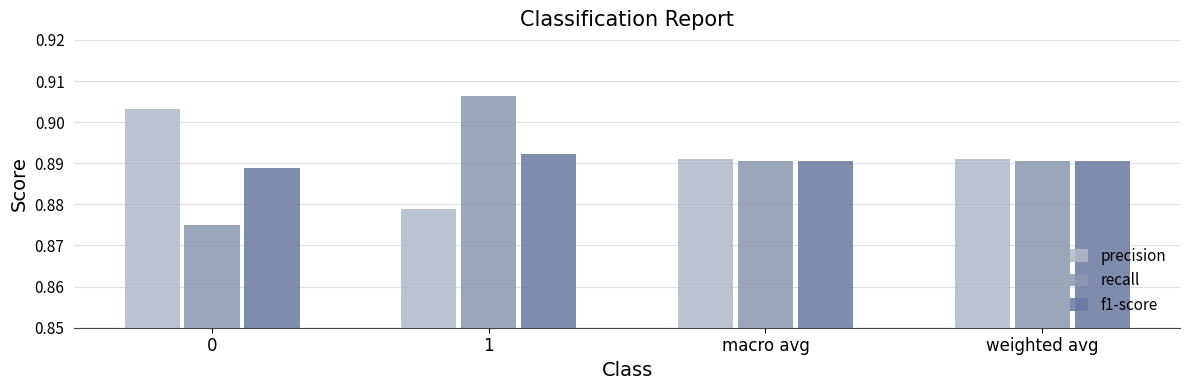

How many bars are there in each group?

3